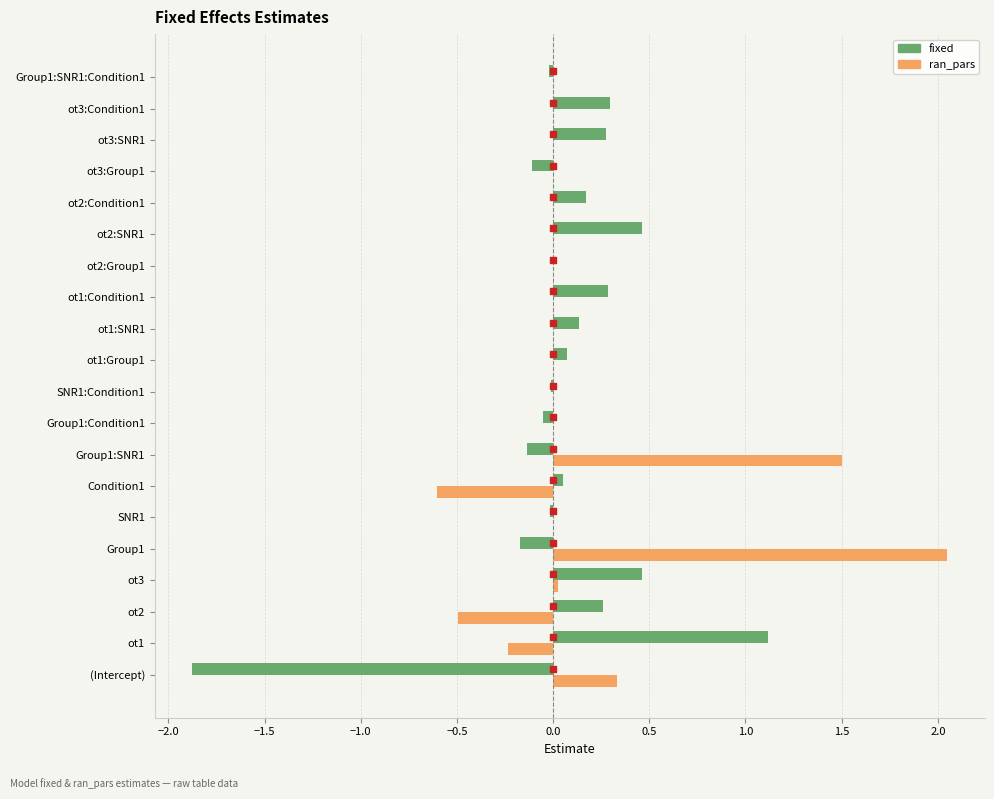

Which series reaches the minimum Y coordinate?

fixed